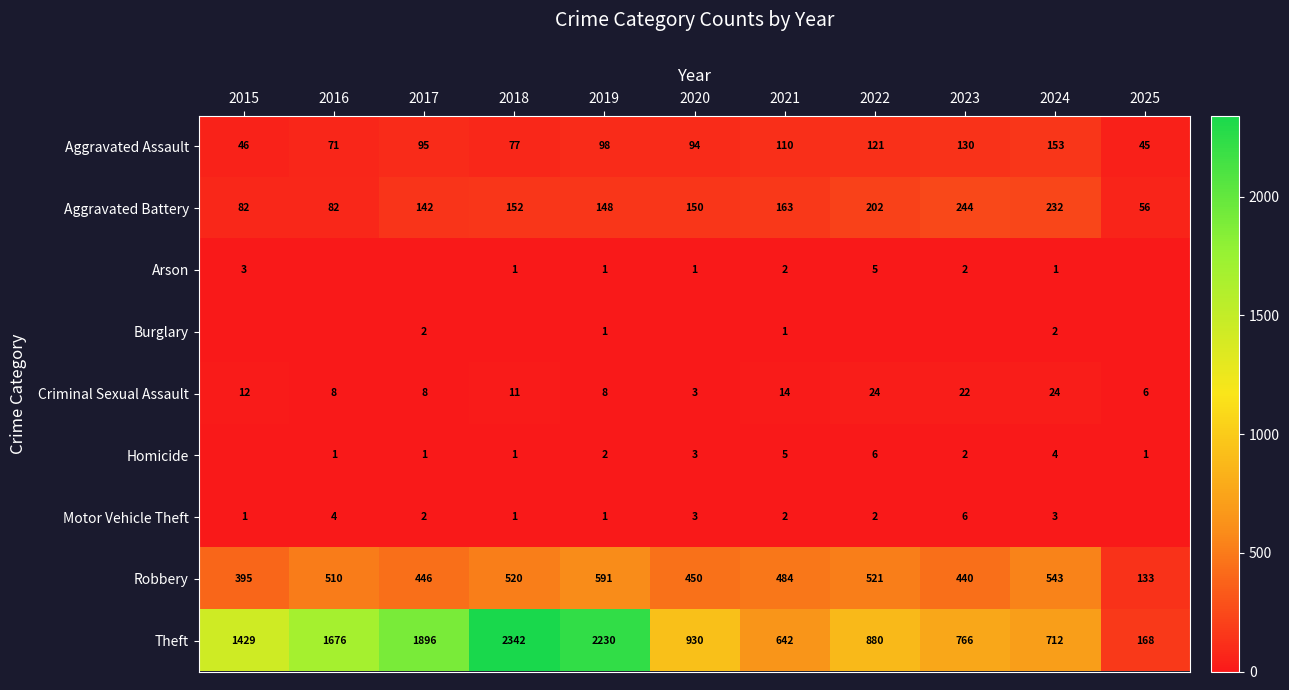

Which has a higher value, 2020 or 2021?

2021